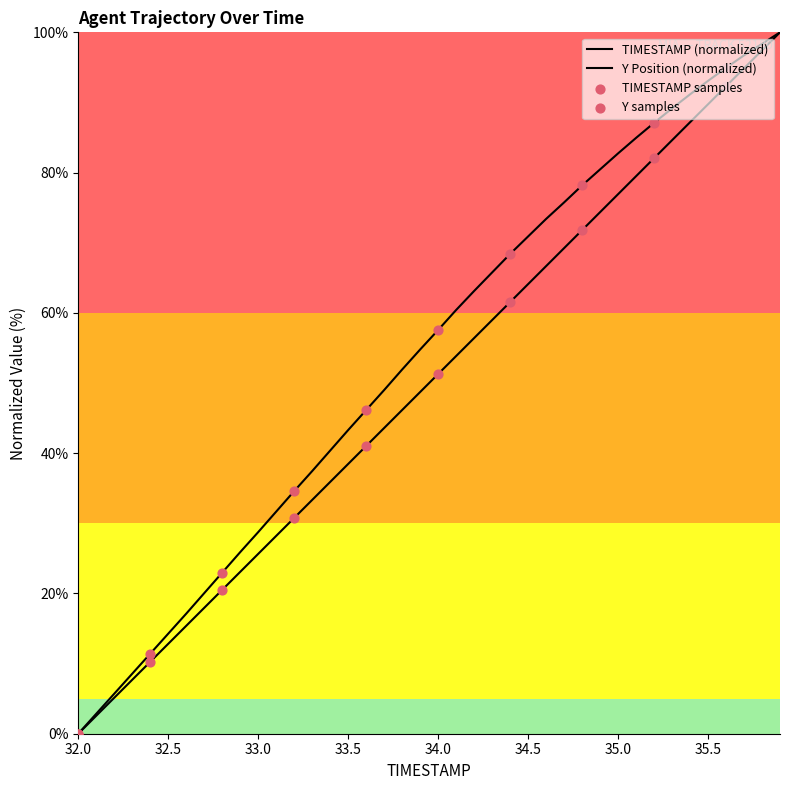

Which series has the widest spread of Y values?

TIMESTAMP